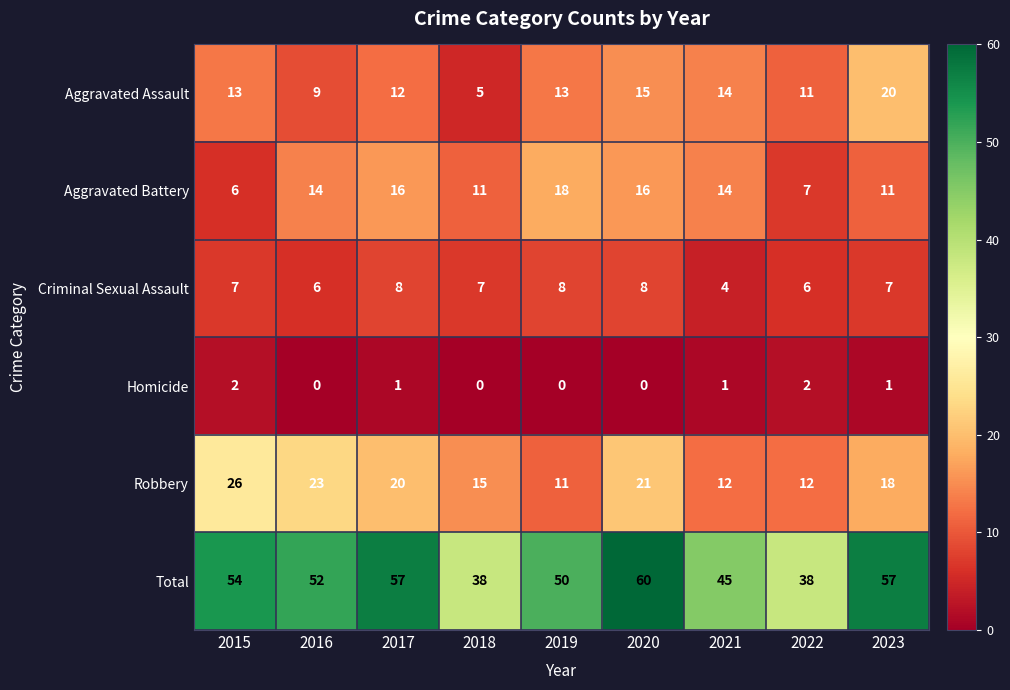

What is the sum of the Aggravated Battery values at 2019 and 2021?

32